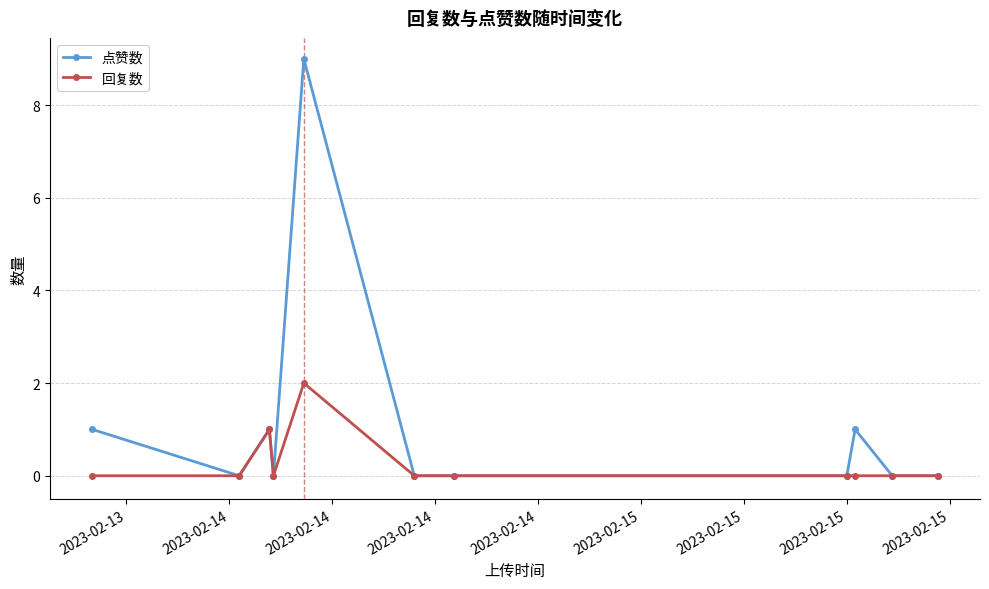

What is the difference between the maximum and second lowest values in the 回复数 series?

2